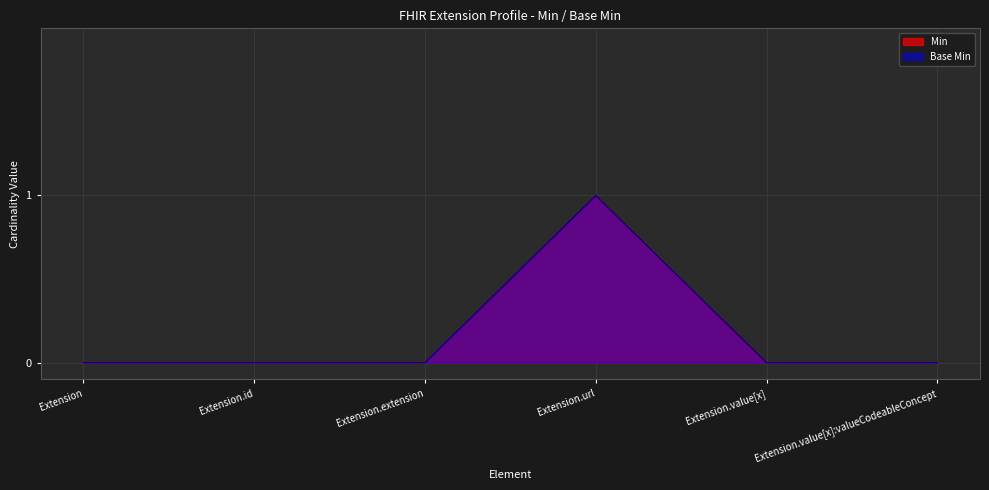

True or false: Base Min and Min intersect in this chart.

False